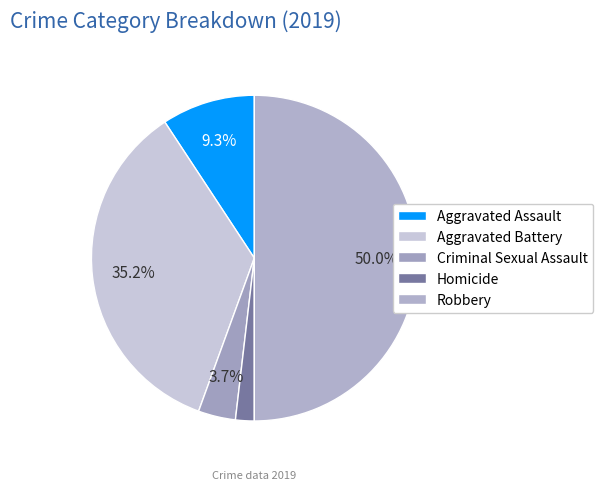

To the nearest percent, what portion does Criminal Sexual Assault represent?

4%